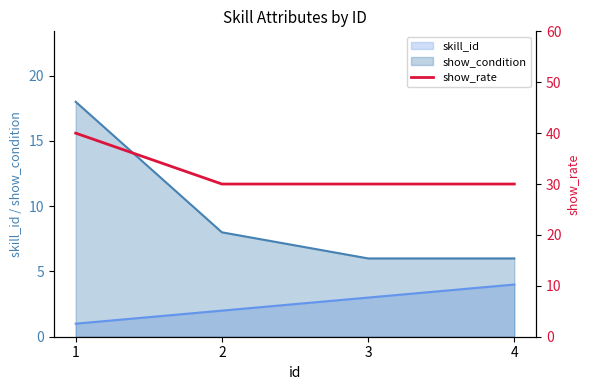

What is the maximum value for show_condition?

18